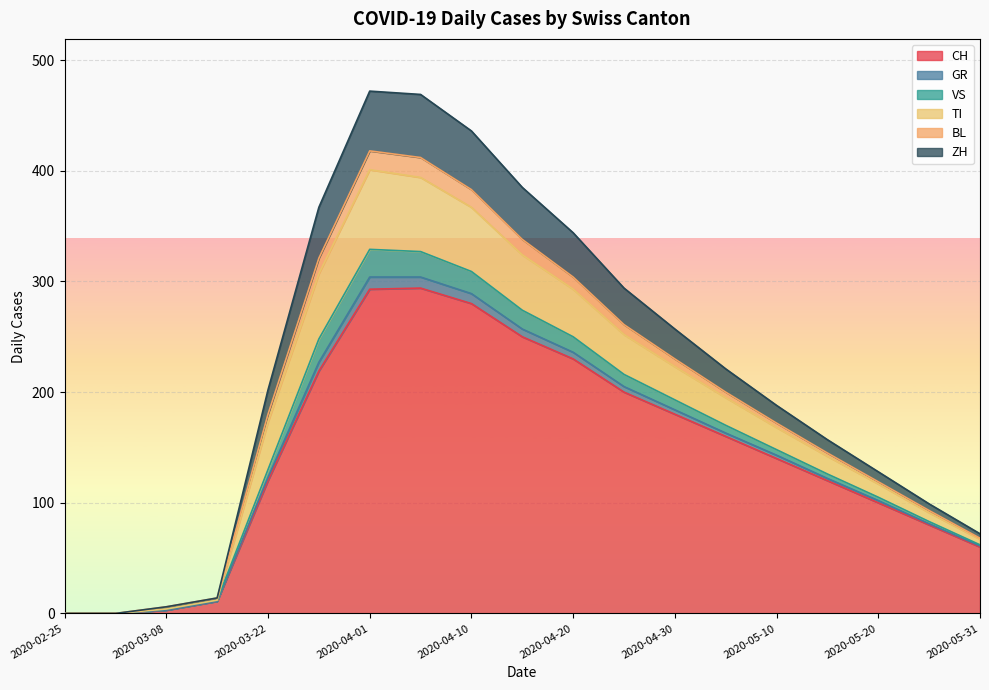

At which label does GR first exceed 2?

2020-03-22